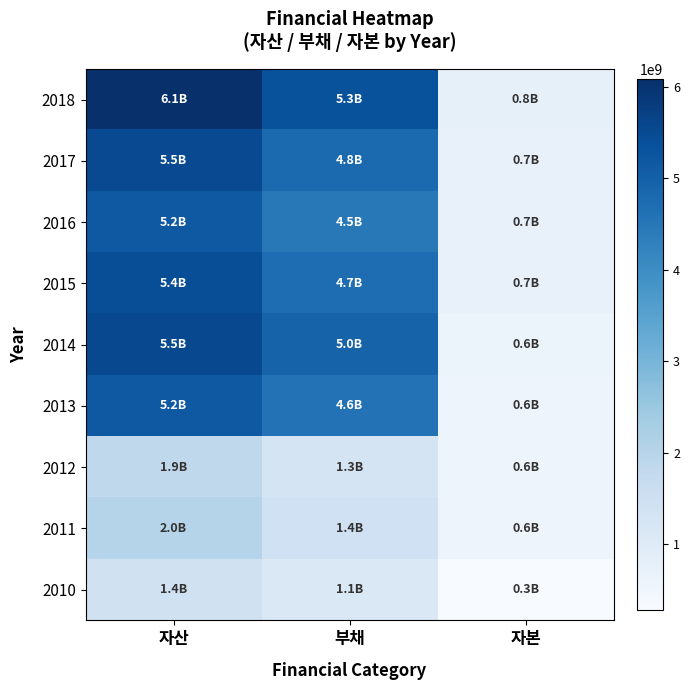

Between 부채 and 자본, which is larger?

부채